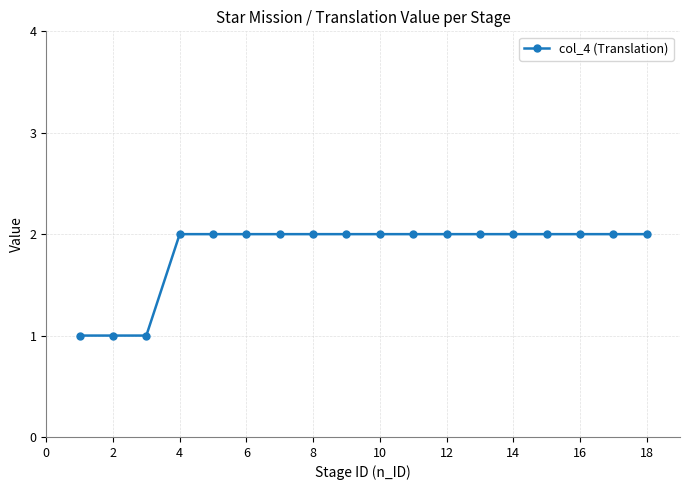

What is the value of the 10th point from the left?

2